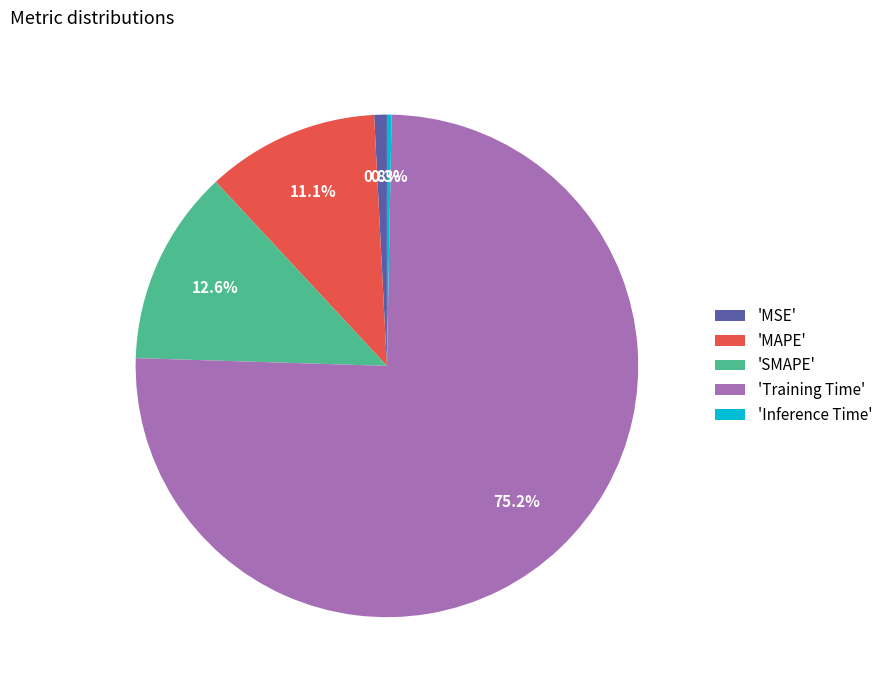

Rank the categories by value from lowest to highest.

'Inference Time', 'MSE', 'MAPE', 'SMAPE', 'Training Time'